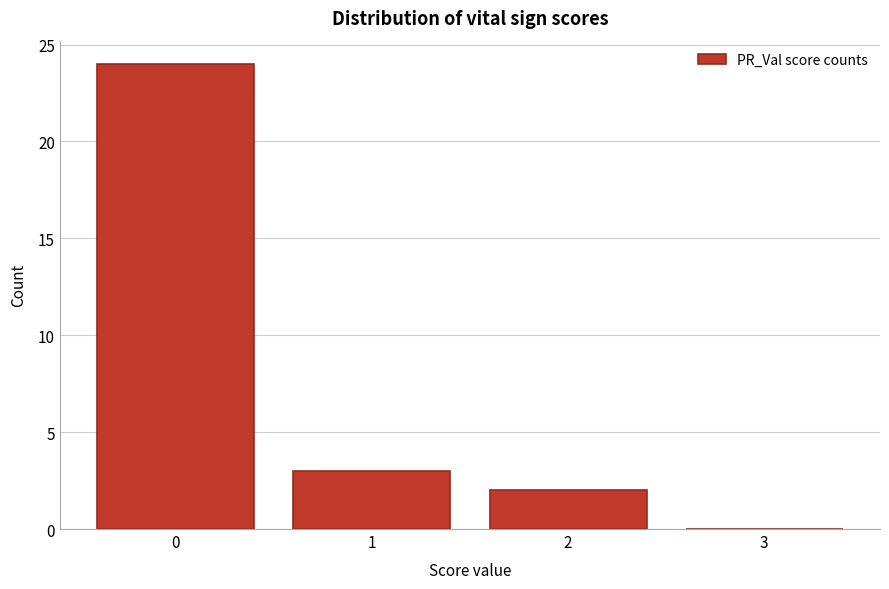

Reading right to left, list all the values displayed in this chart.

3=0	2=2	1=3	0=24